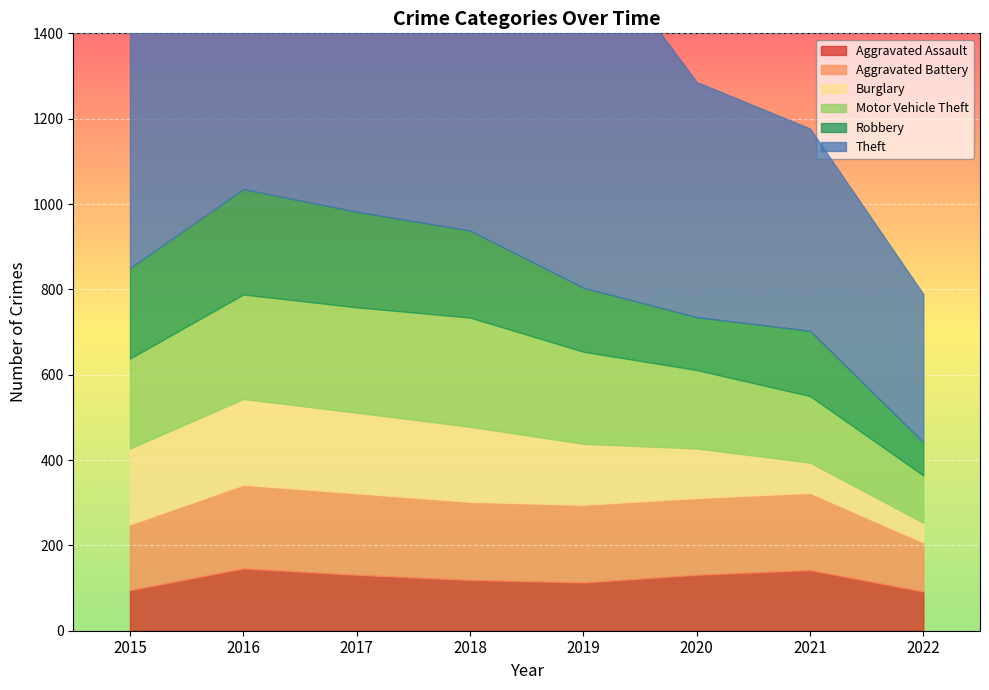

What is the sum of all Burglary values?

1120